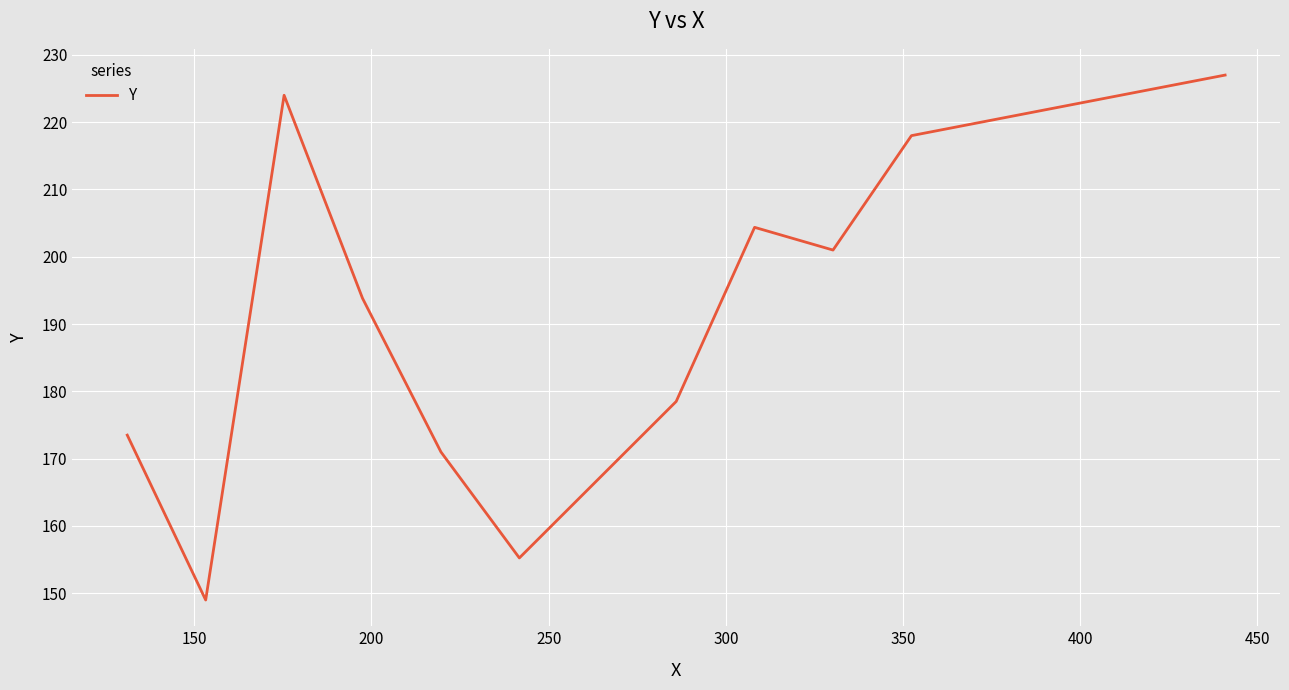

What is the difference between the maximum and minimum values?

78.0